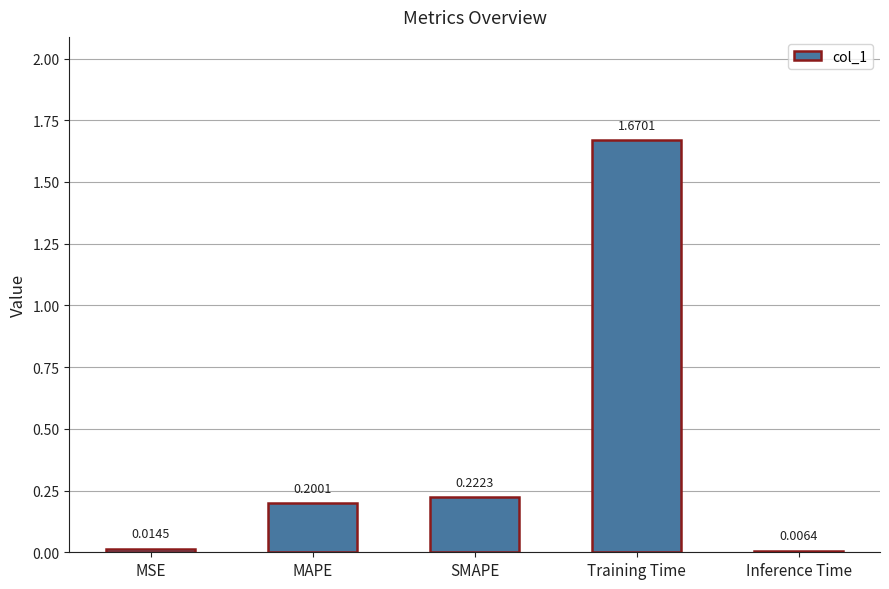

Rank the categories by value from highest to lowest.

Training Time, SMAPE, MAPE, MSE, Inference Time